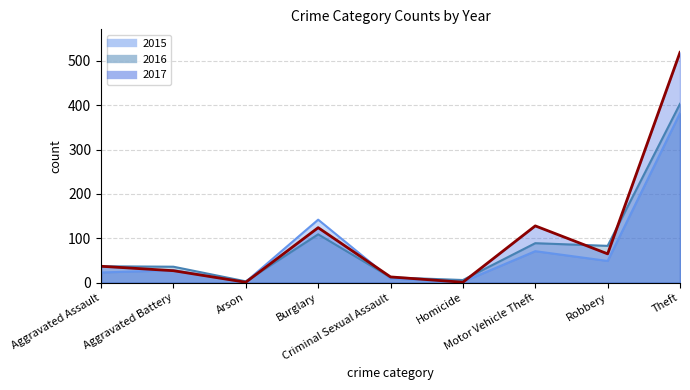

Where does the 2015 series first go above 28?

Burglary